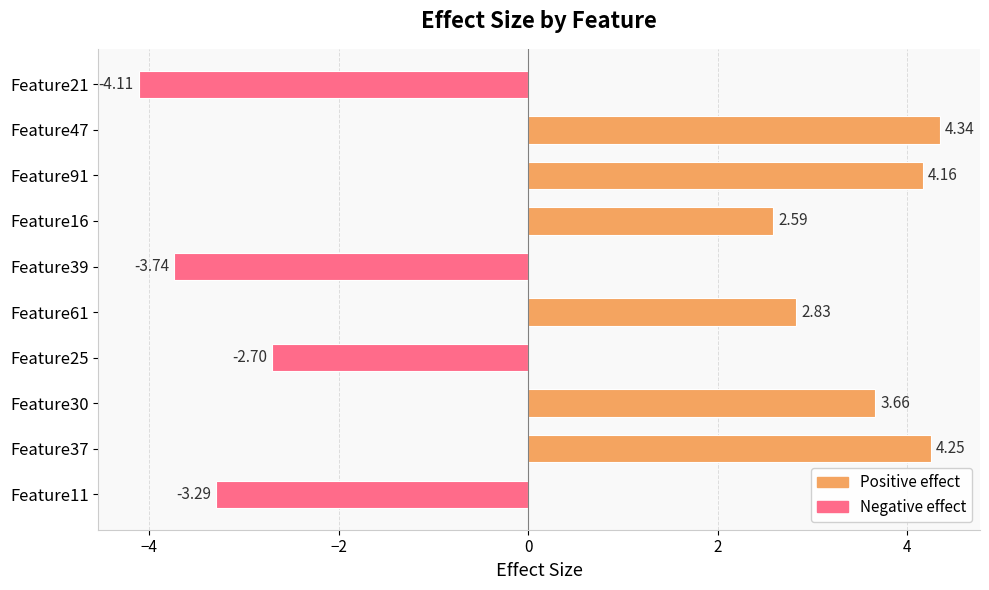

Rank the categories by value from highest to lowest.

Feature47, Feature37, Feature91, Feature30, Feature61, Feature16, Feature25, Feature11, Feature39, Feature21